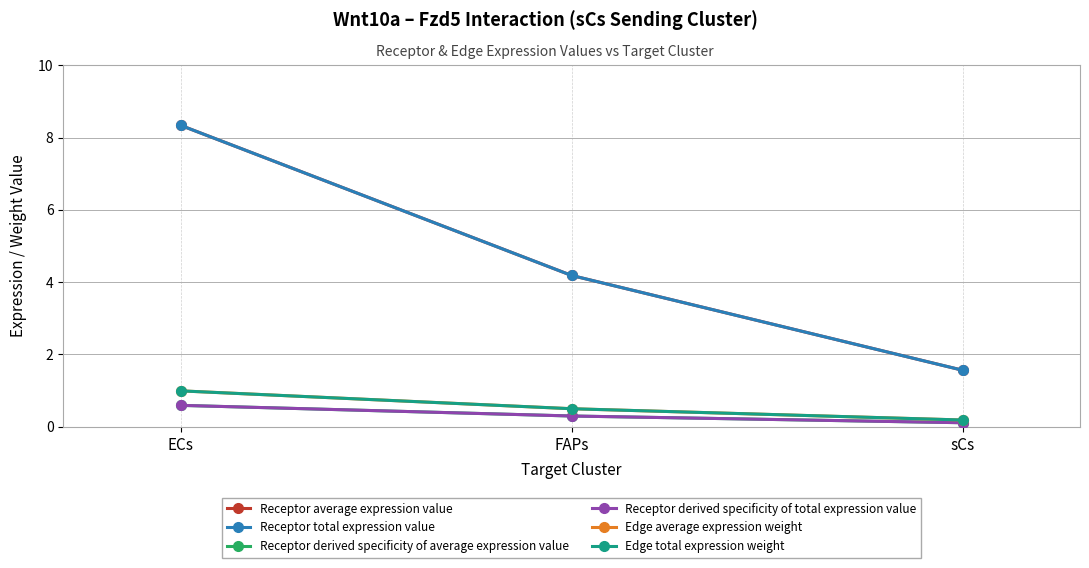

What is the average value of the Receptor average expression value series?

4.7